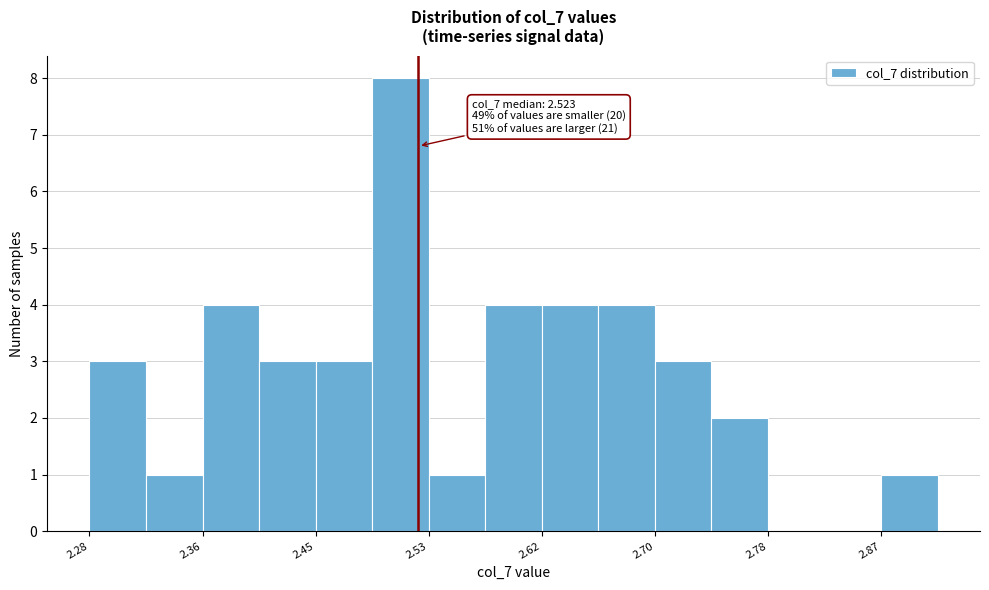

Over which range of the x-axis is the bar tallest?

2.49 to 2.53